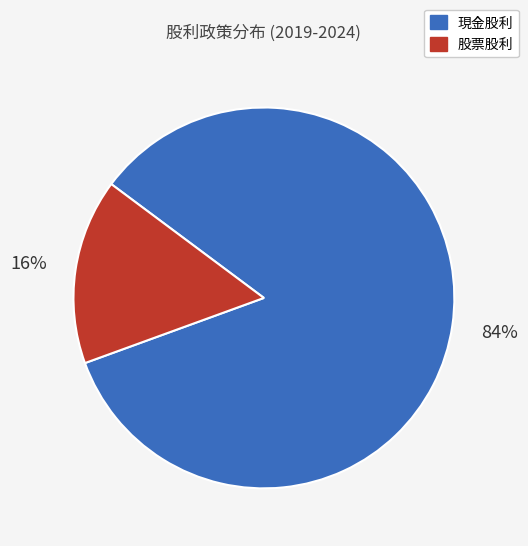

To the nearest percent, what is the average slice percentage?

50%